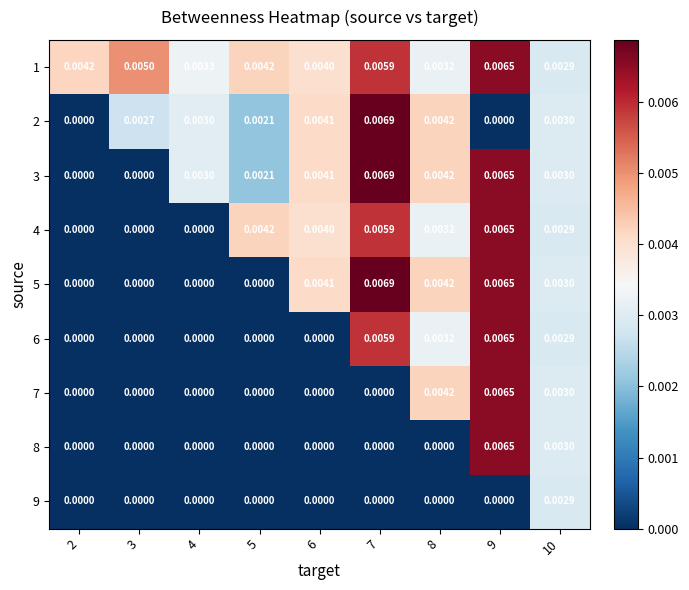

Between 4 and 6, which series saw the biggest shift?

5